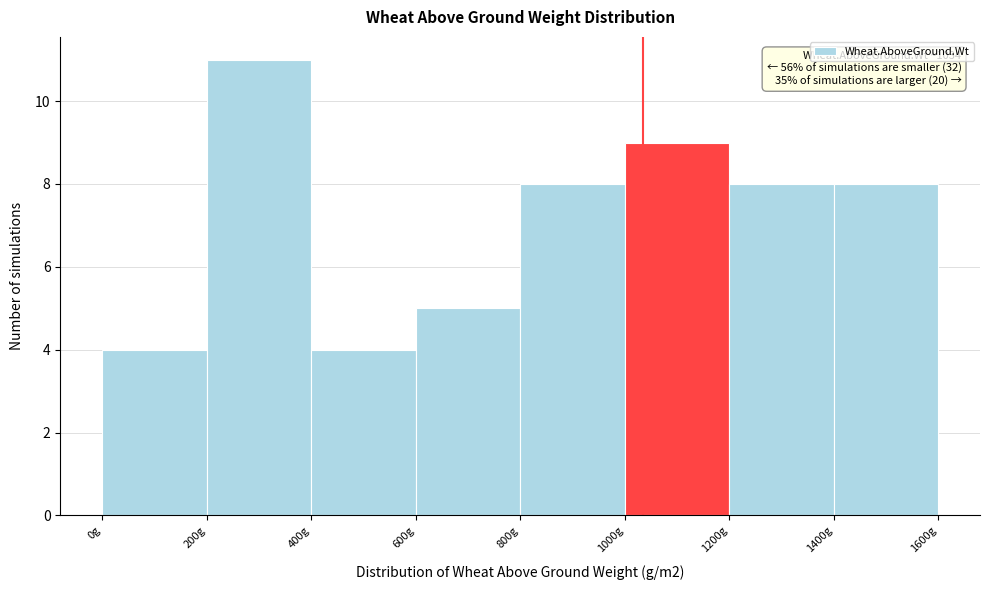

Over which range of the x-axis is the bar tallest?

200 to 400